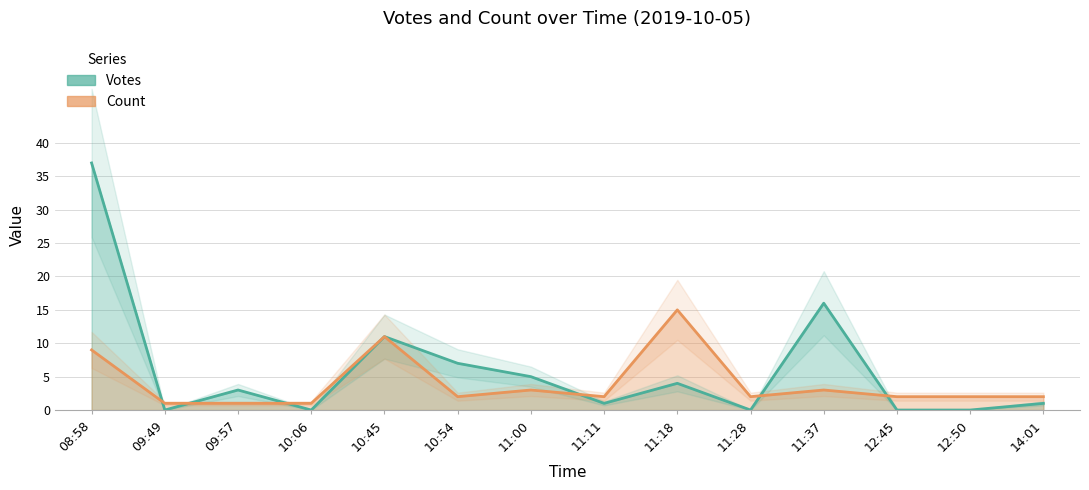

Which series has the largest range (max minus min)?

Votes